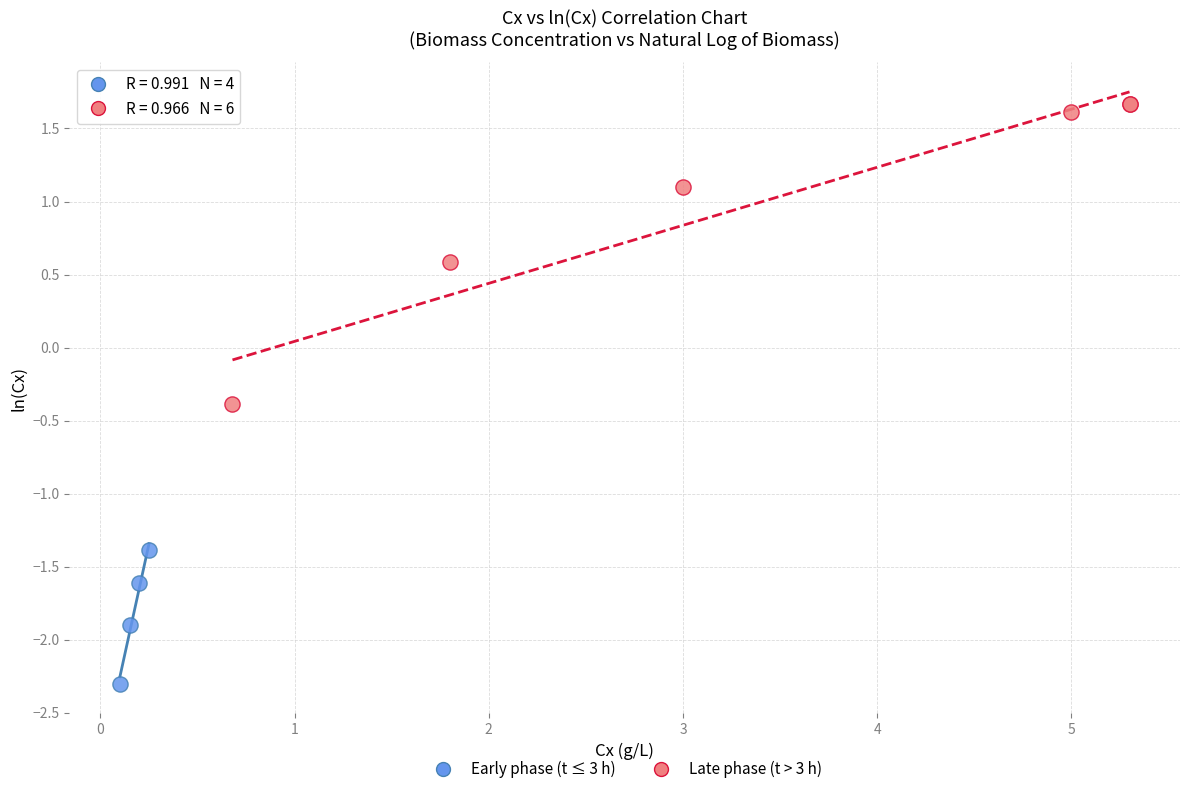

Which series contains the lowest Y value?

Early phase (t ≤ 3 h)